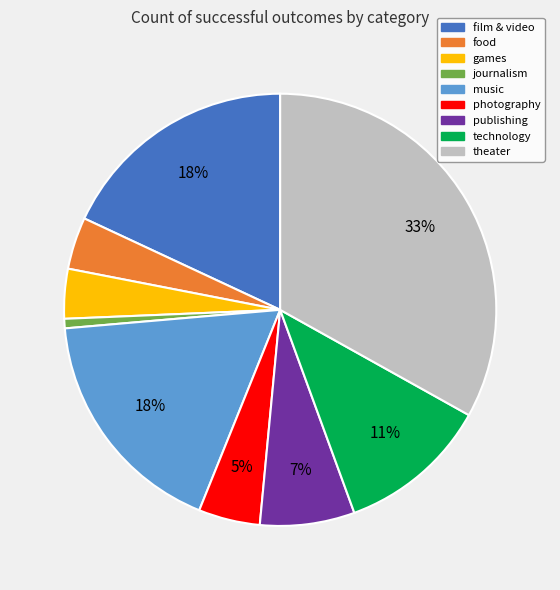

To the nearest percent, what portion does music represent?

18%